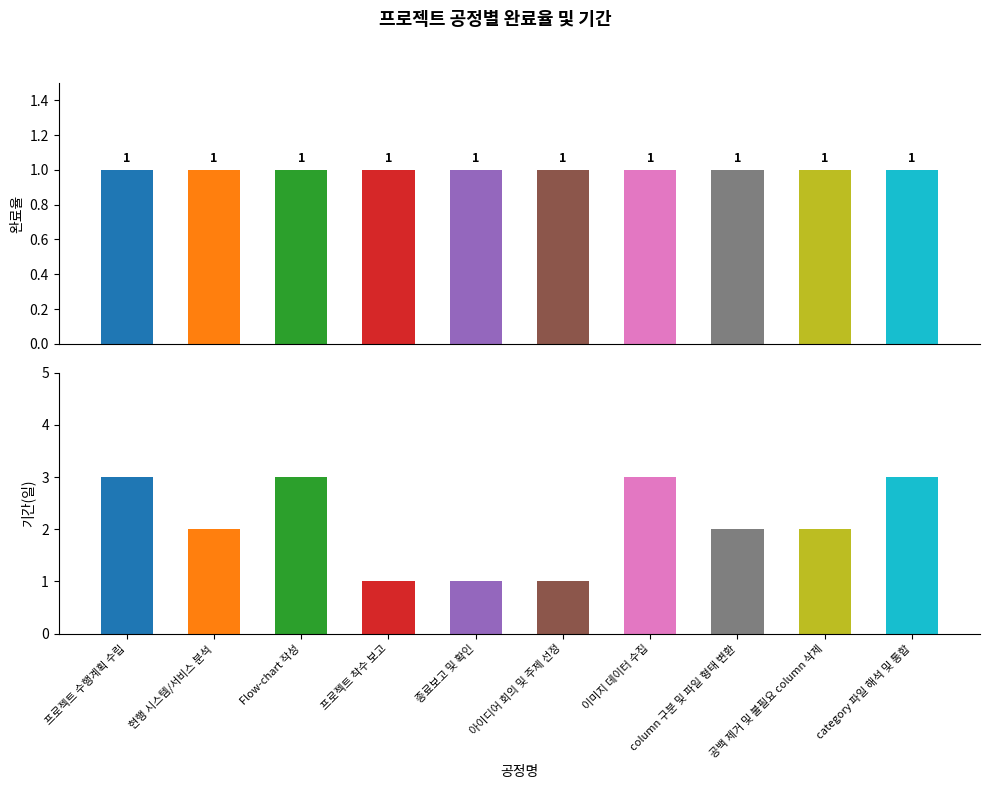

Count the 기간(일) values in the range 1 to 3.

10